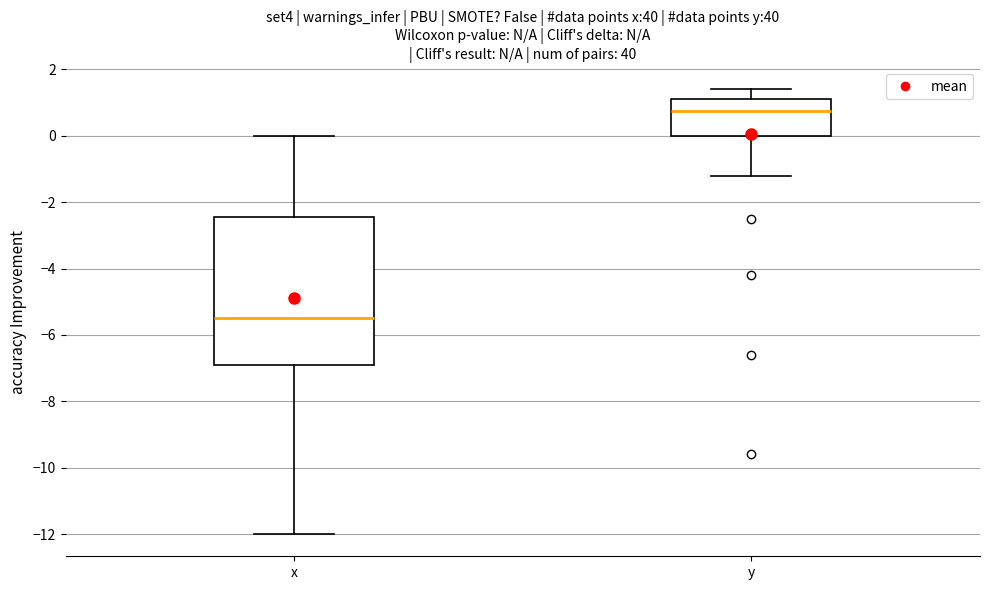

Where does the median line of the box for x sit on the y-axis? The values are not printed on the chart, so give them approximately, as read against the axis.

-5.4